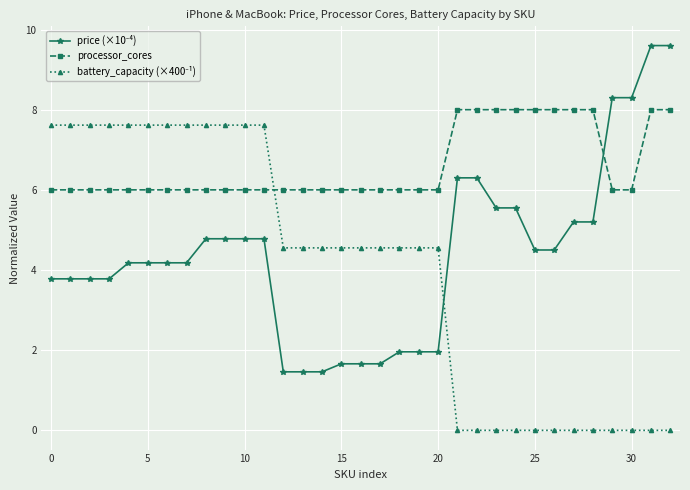

At how many categories does at least one series exceed 4?

33